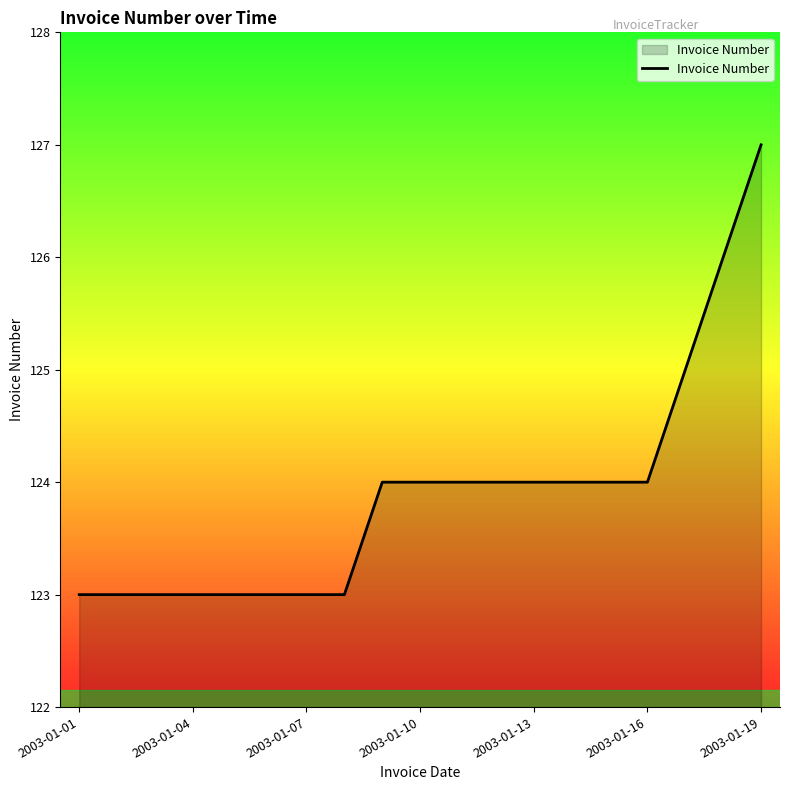

What is the greatest value displayed?

127